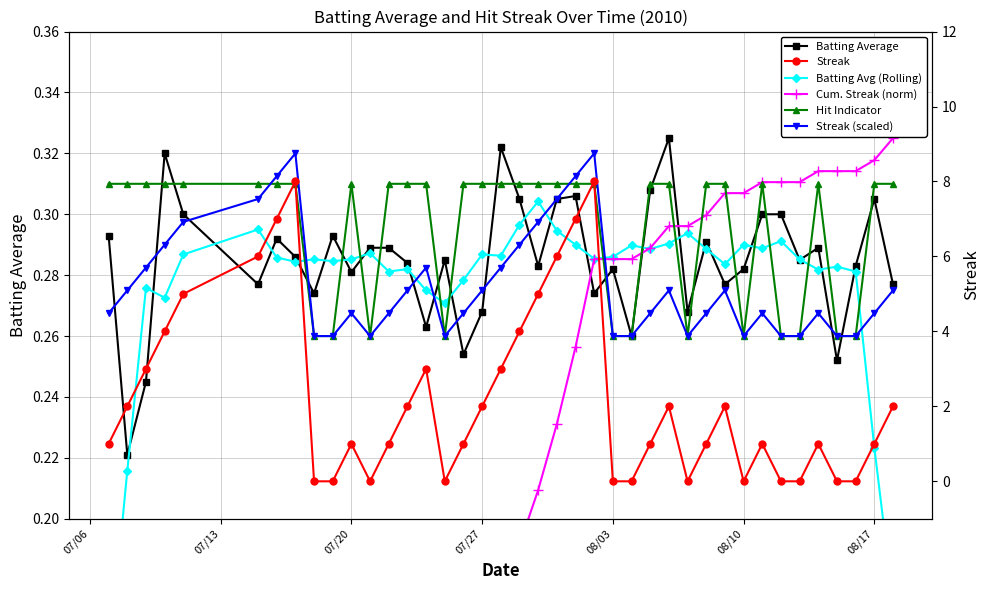

Which series ends up on top after the final intersection of Streak (scaled) and Hit Indicator?

Streak (scaled)